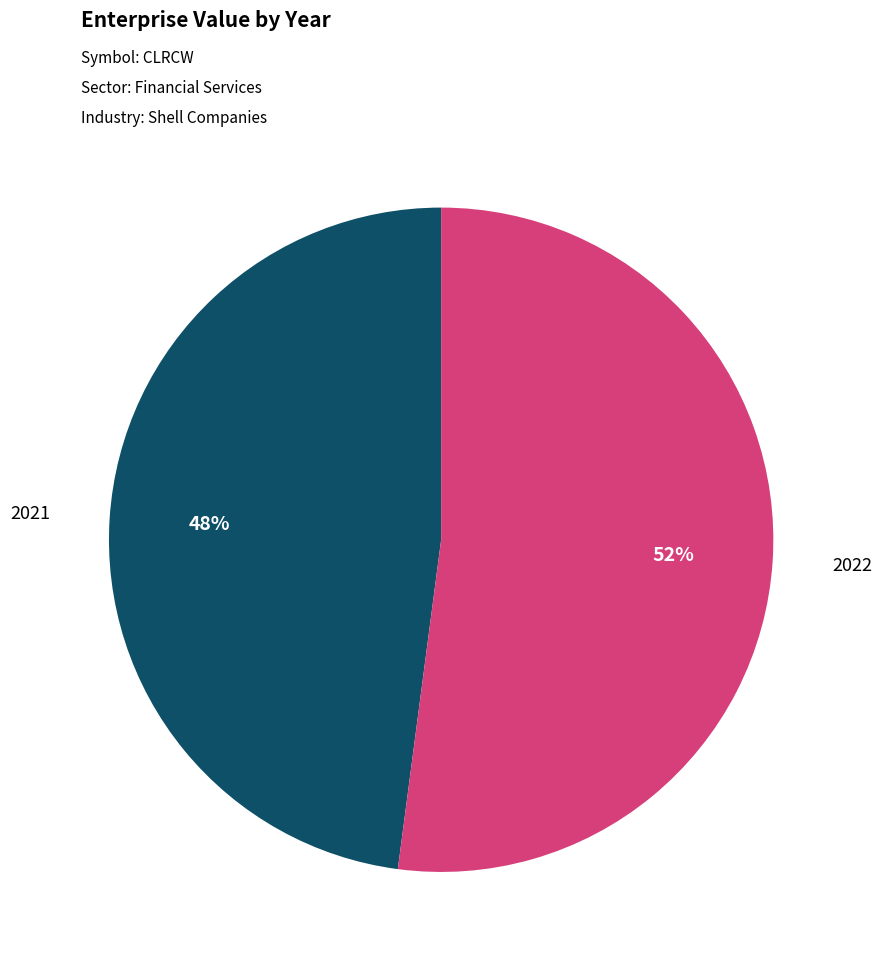

To the nearest percent, what is the difference between the largest and smallest slice percentages?

4%